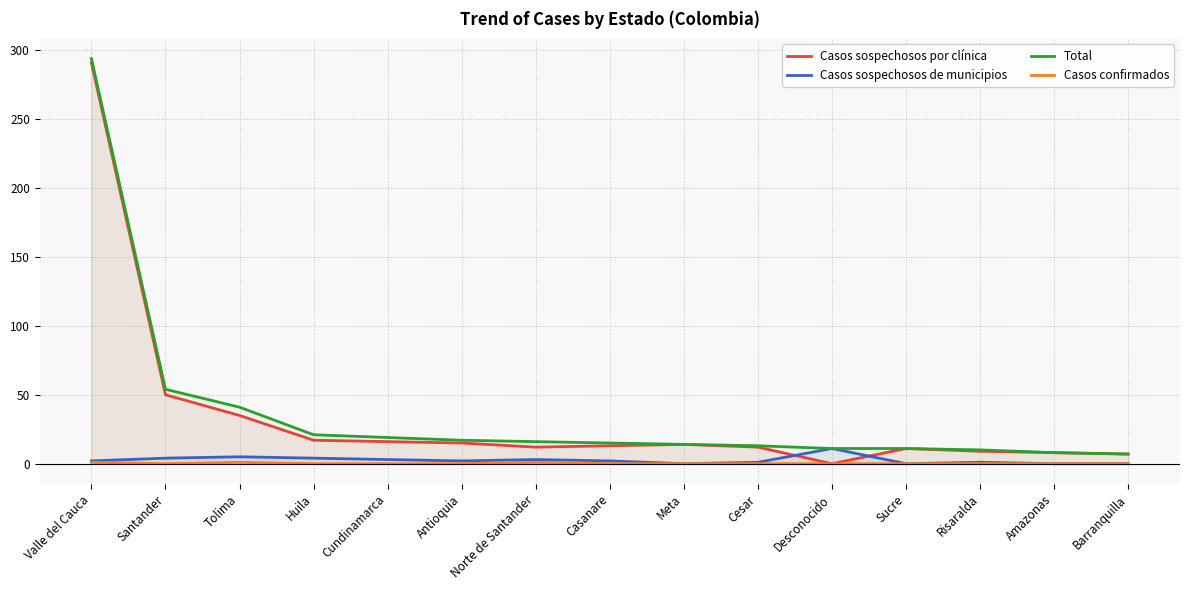

Is it true that Casos confirmados equals -1 at Desconocido?

False